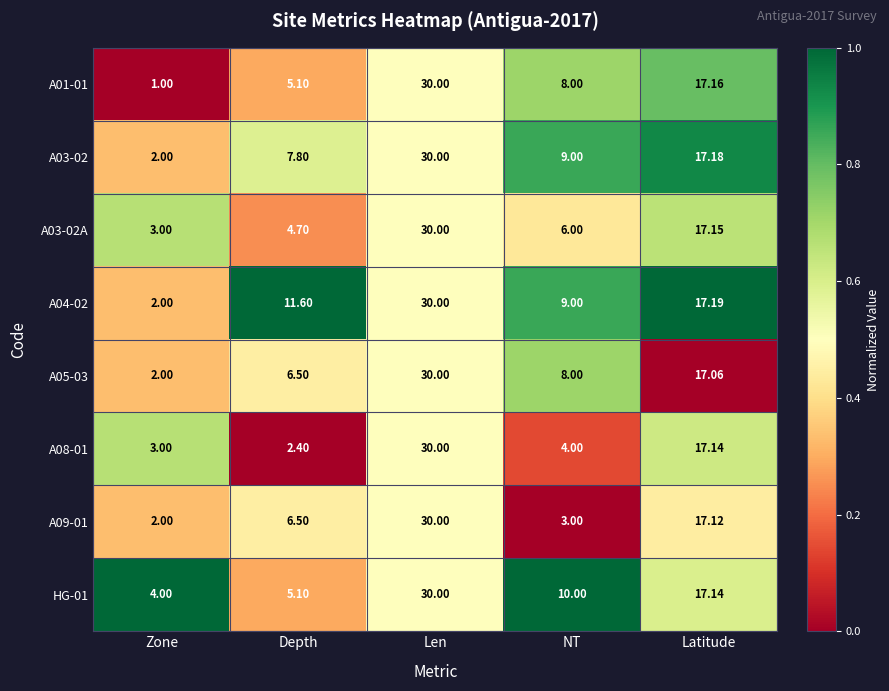

Which category has the highest value in the A04-02 series?

Len